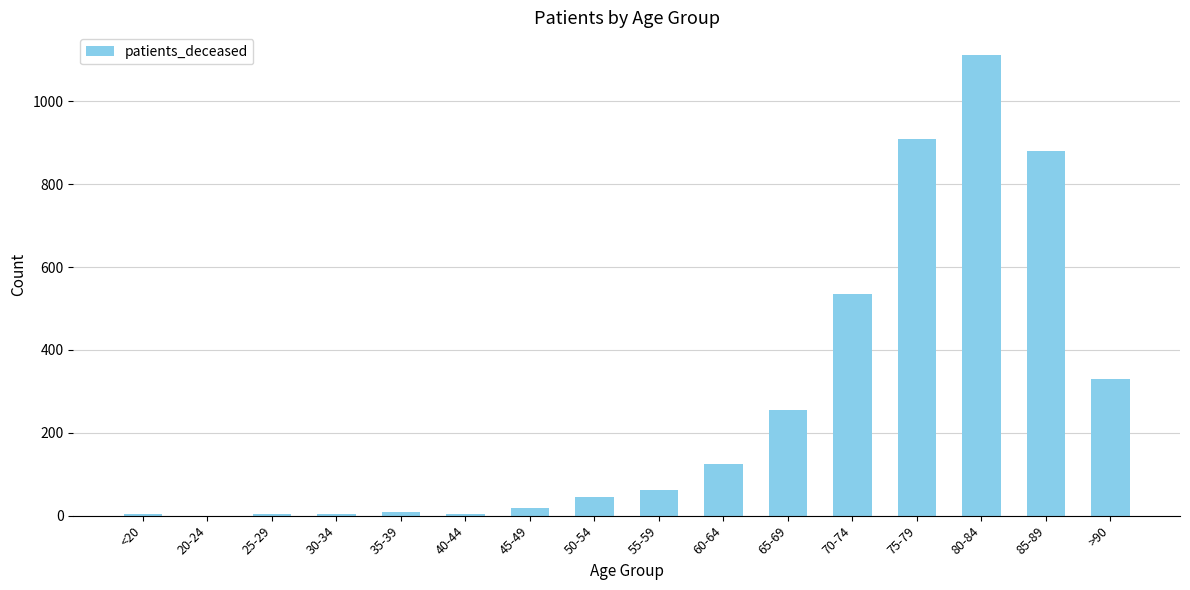

What is the maximum value shown in the chart?

1111